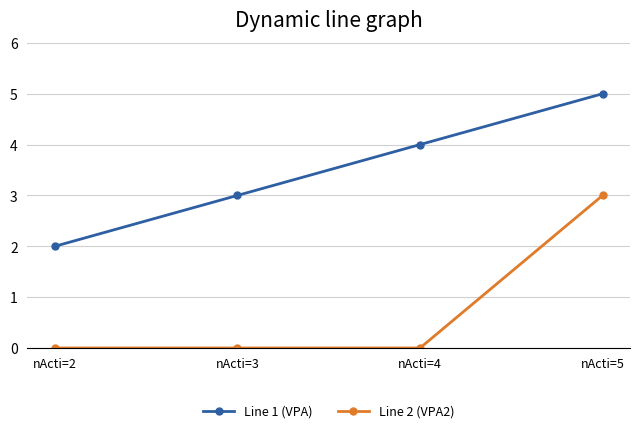

What is the difference between the maximum and second lowest values in the Line 1 (VPA) series?

2